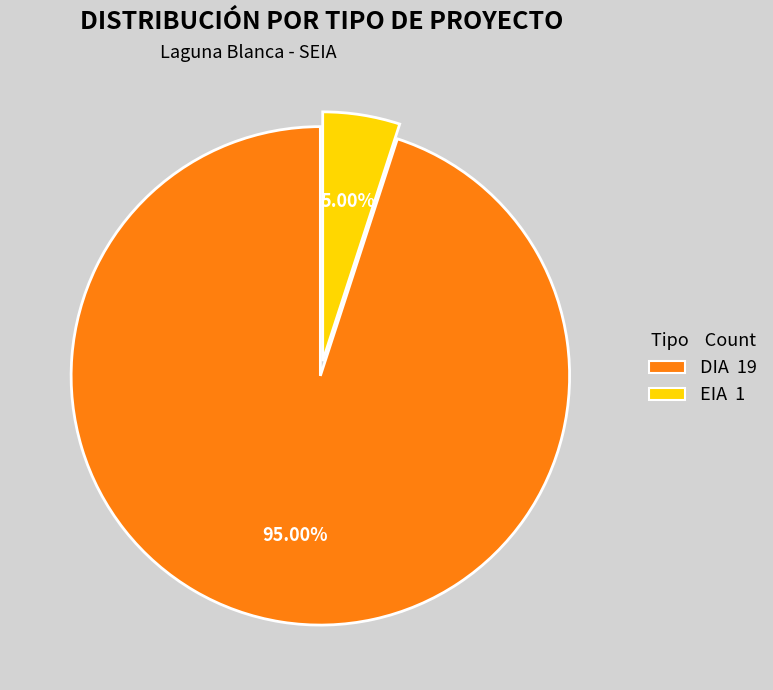

Between EIA and DIA, which is larger?

DIA